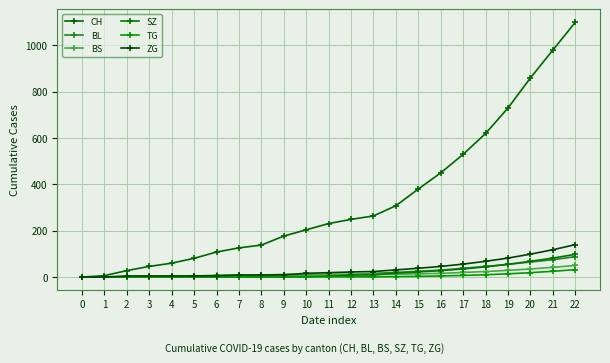

What is the difference between the maximum and second lowest values in the BS series?

50